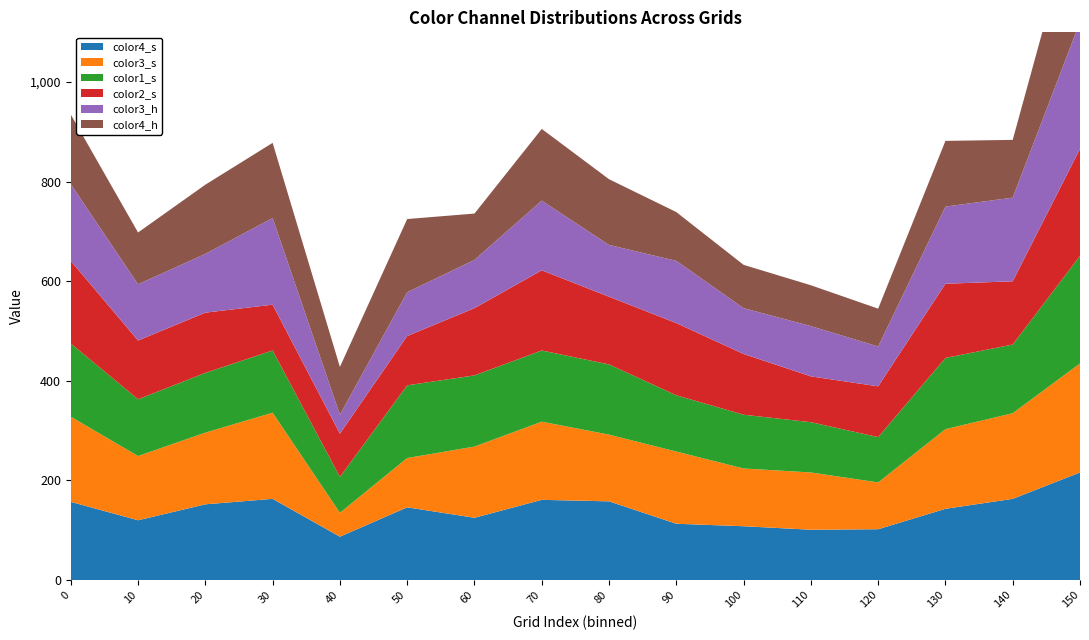

Reading left to right, list all the values displayed in this chart.

color4_s: 0=157	10=120	20=152	30=163	40=87	50=146	60=125	70=161	80=158	90=113	100=108	110=101	120=102	130=143	140=163	150=216
color3_s: 0=171	10=129	20=144	30=173	40=48	50=99	60=143	70=157	80=134	90=145	100=116	110=115	120=94	130=160	140=172	150=219
color1_s: 0=147	10=114	20=120	30=125	40=72	50=146	60=143	70=143	80=141	90=113	100=108	110=101	120=91	130=143	140=138	150=216
color2_s: 0=166	10=118	20=121	30=92	40=87	50=99	60=135	70=161	80=136	90=145	100=122	110=92	120=102	130=149	140=127	150=215
color3_h: 0=154	10=113	20=118	30=174	40=38	50=88	60=97	70=140	80=104	90=125	100=92	110=101	120=80	130=155	140=168	150=255
color4_h: 0=140	10=104	20=139	30=151	40=96	50=147	60=93	70=144	80=132	90=98	100=87	110=82	120=76	130=132	140=116	150=255